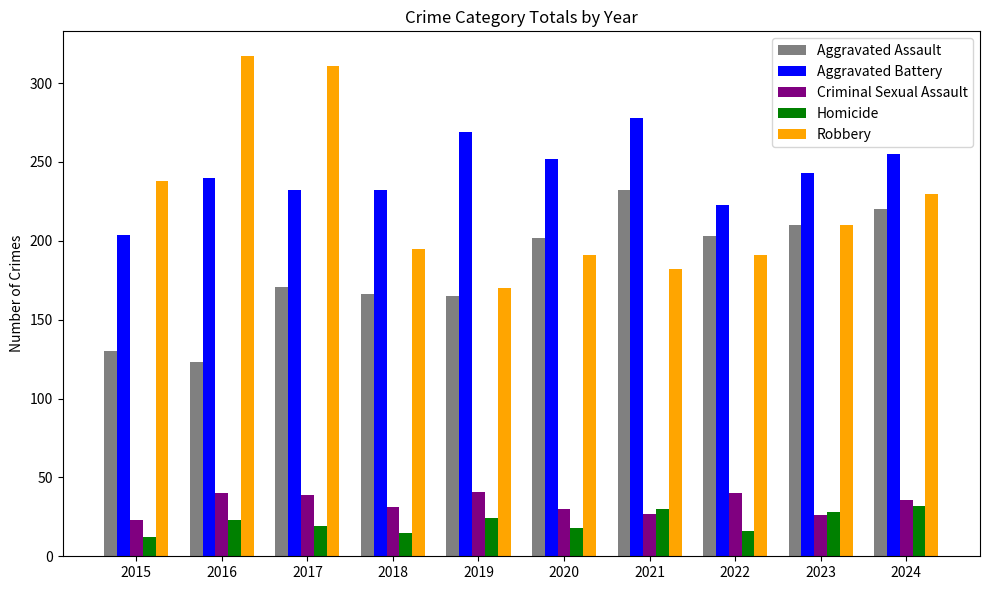

What value does the Robbery series have at 2021?

182